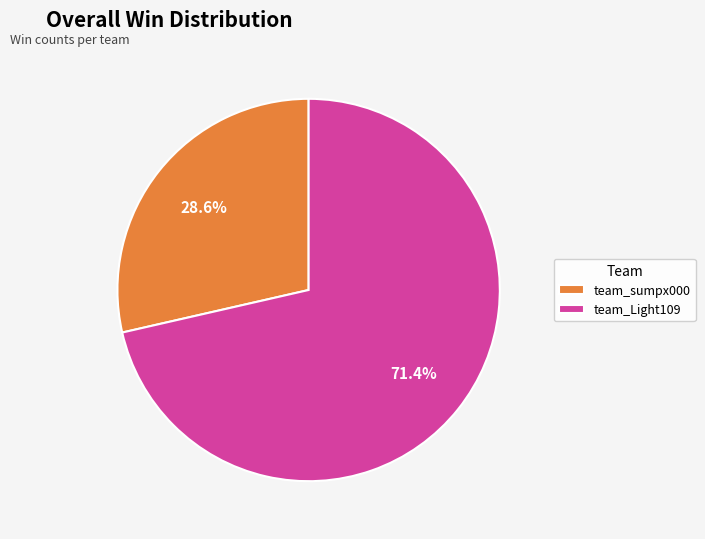

What percentage do team_sumpx000 and team_Light109 together represent?

100.0%